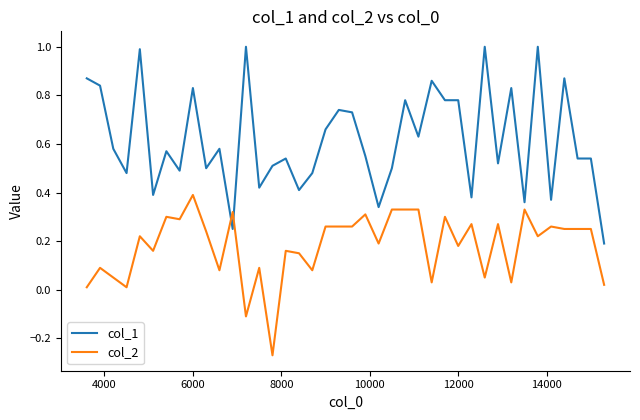

Count the number of categories in the chart.

40